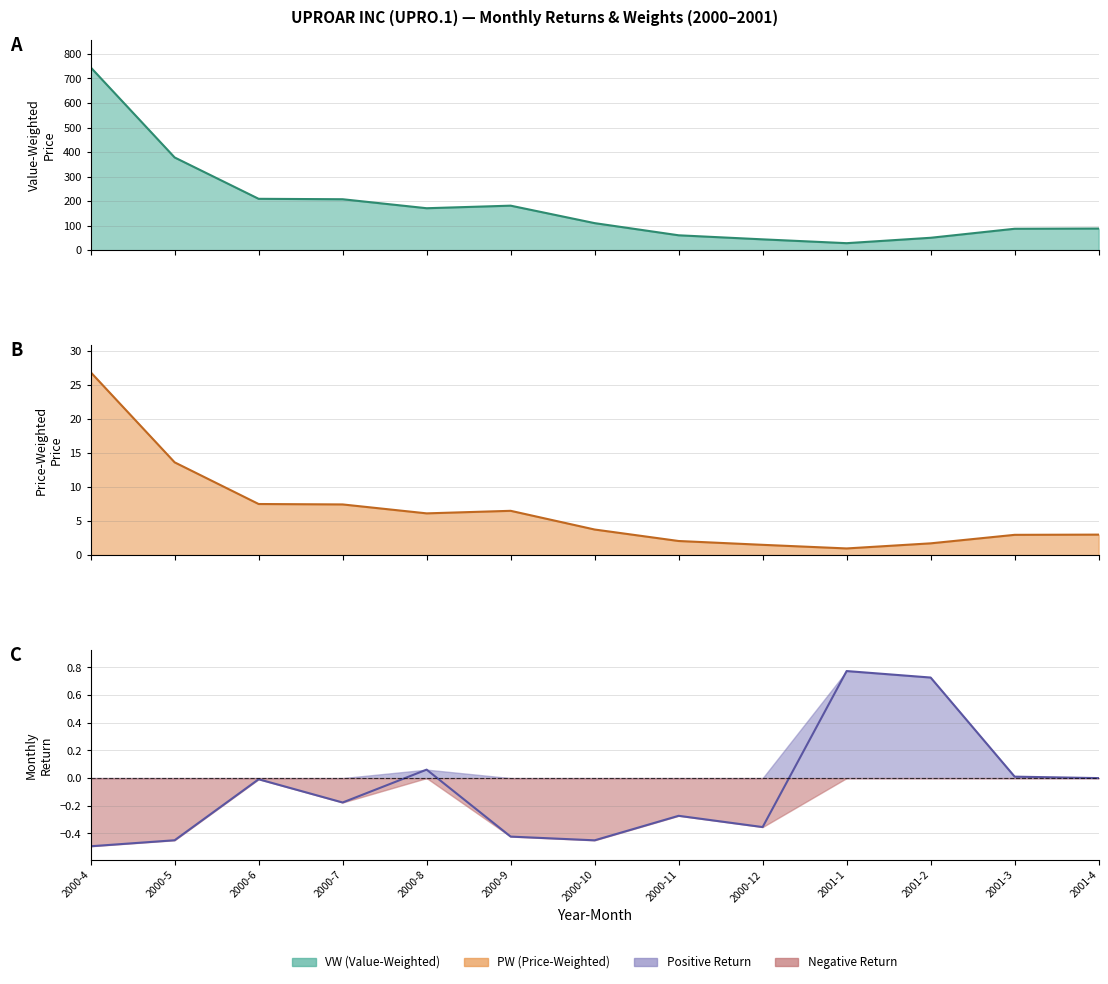

Which category has the lowest value in the ret series?

2000-4